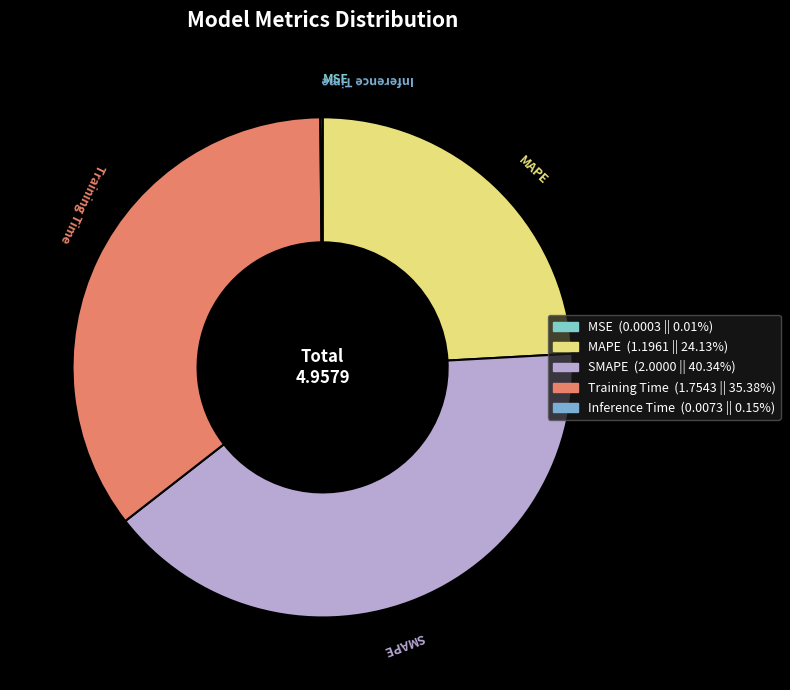

Is there a majority slice in this chart?

No